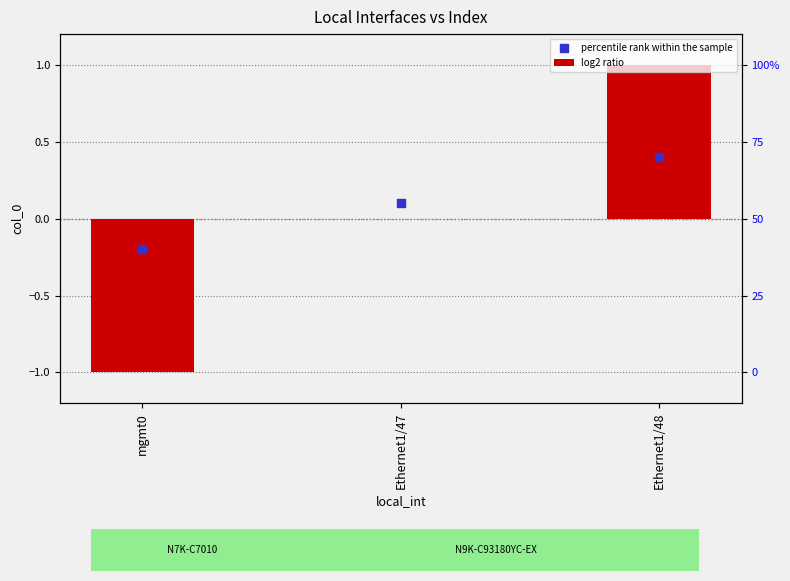

Which series has the largest total across all categories?

percentile rank within the sample